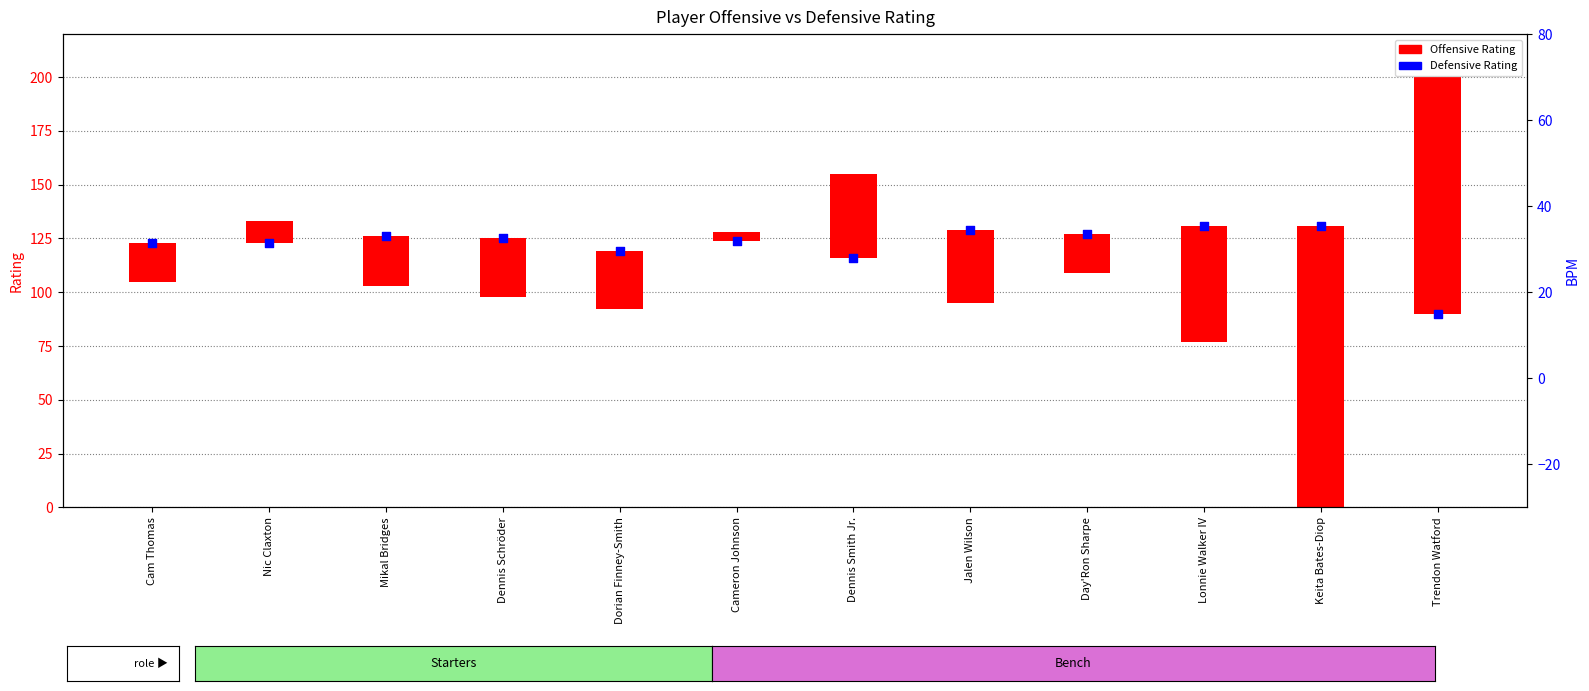

Which has a higher value, Day'Ron Sharpe or Keita Bates-Diop?

Keita Bates-Diop